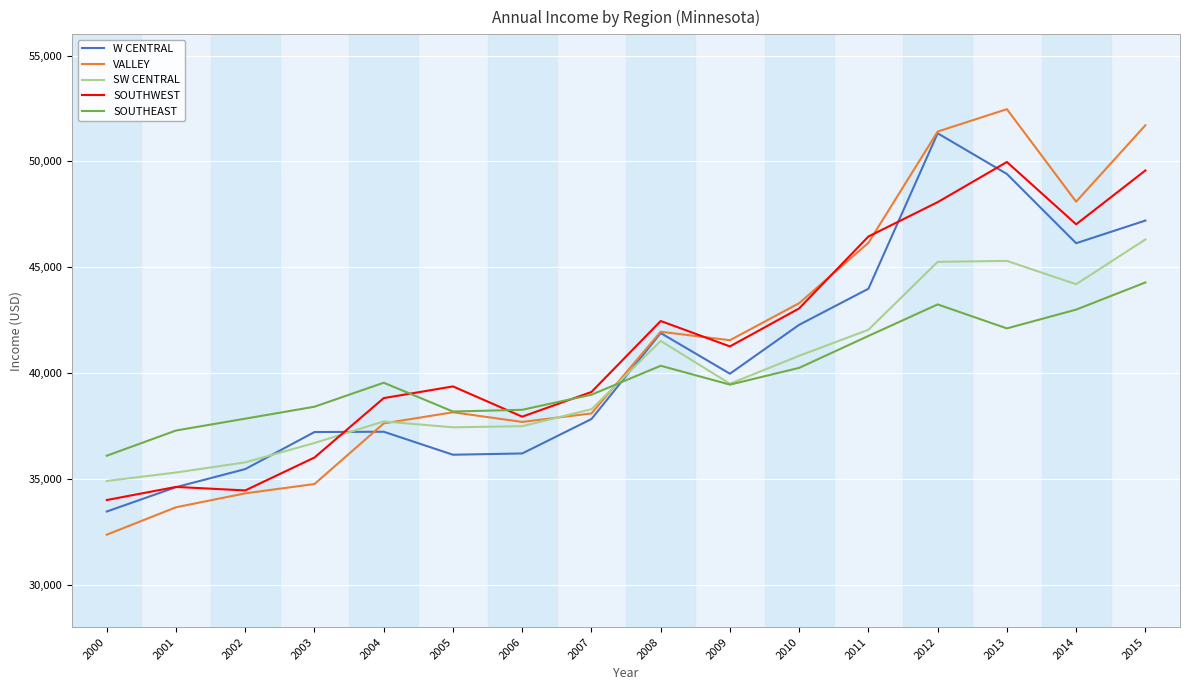

What is the smallest value displayed?

32368.1